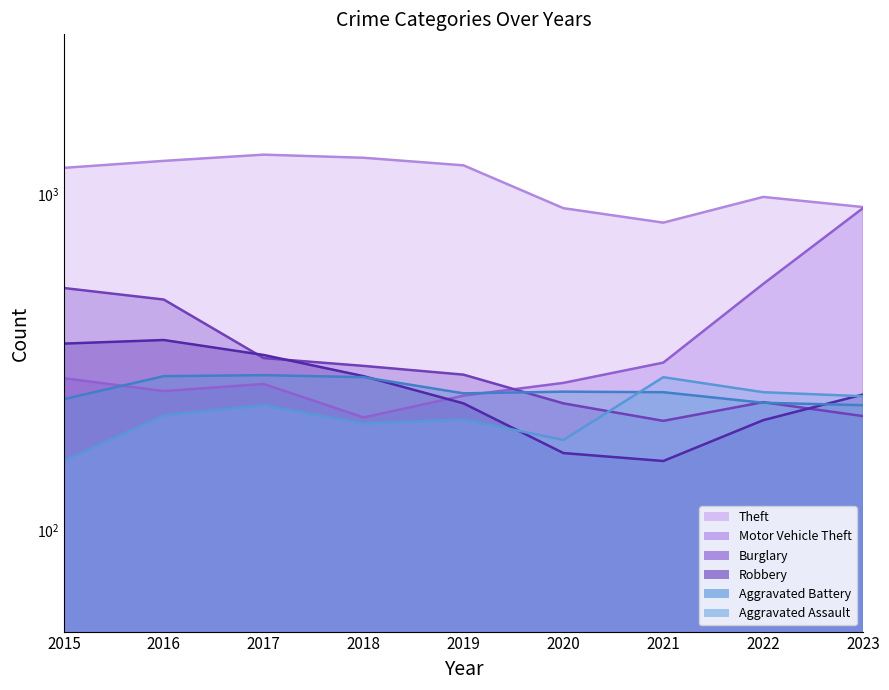

What is the value of the Aggravated Battery point at the 2nd from the left?

288